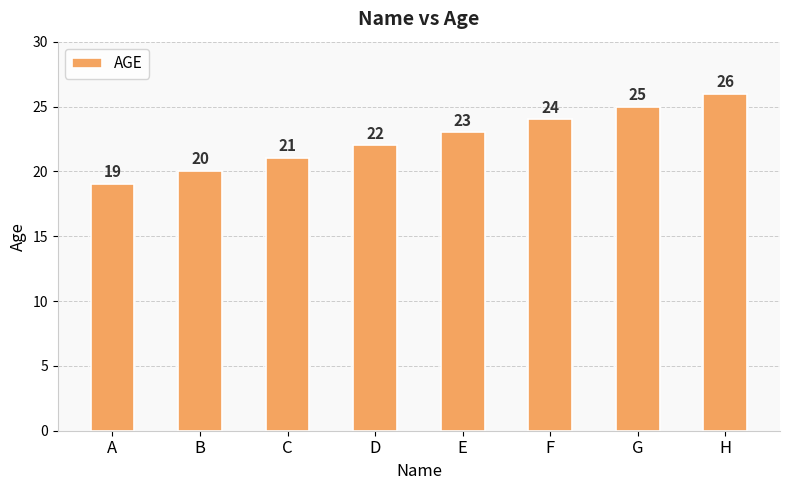

What is the difference between the maximum and second lowest values?

6